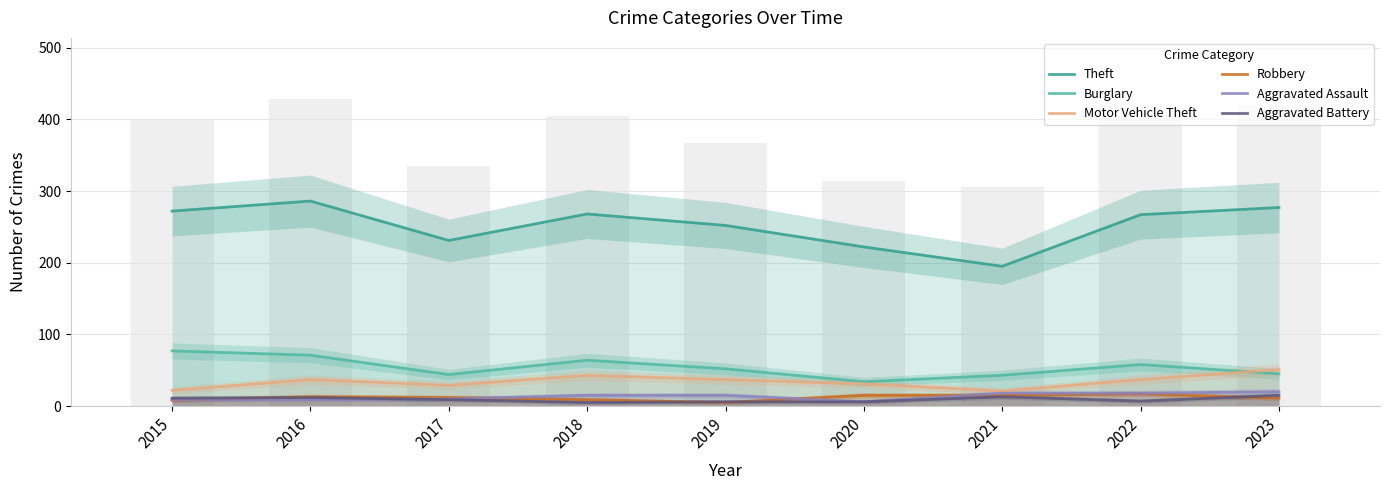

The Aggravated Battery series shows 8 at 2016. True or false?

False